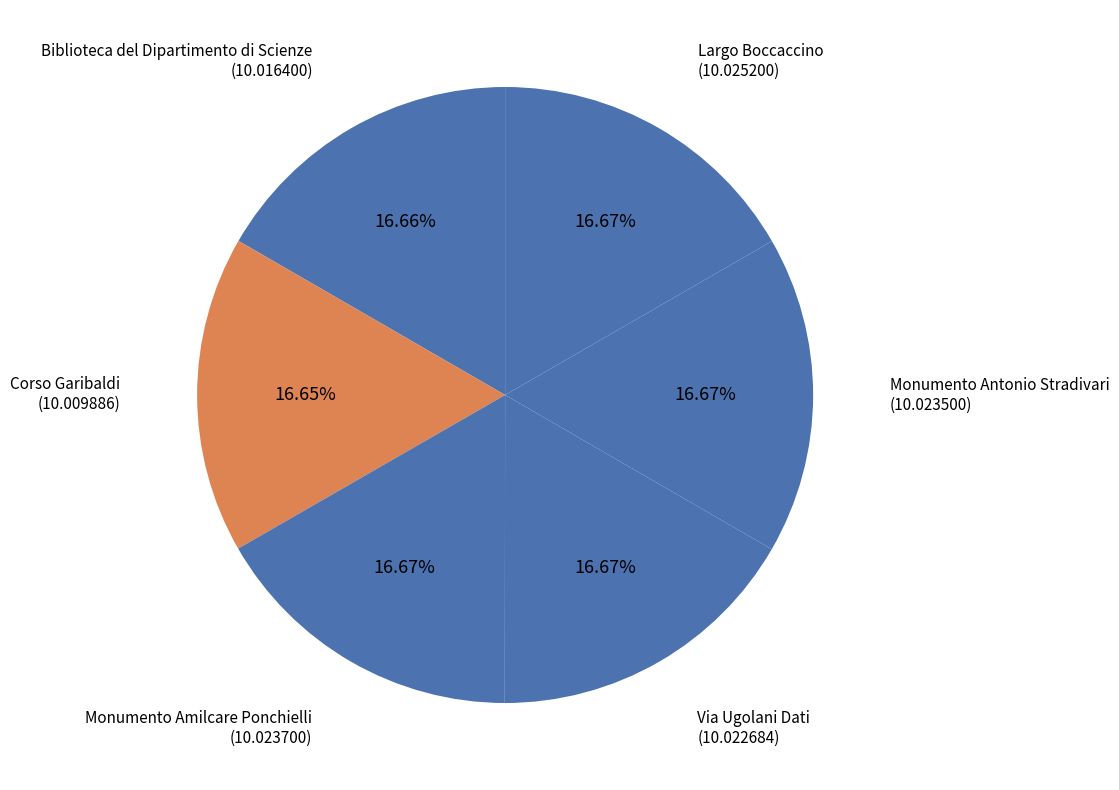

Count the number of slices in the pie.

6